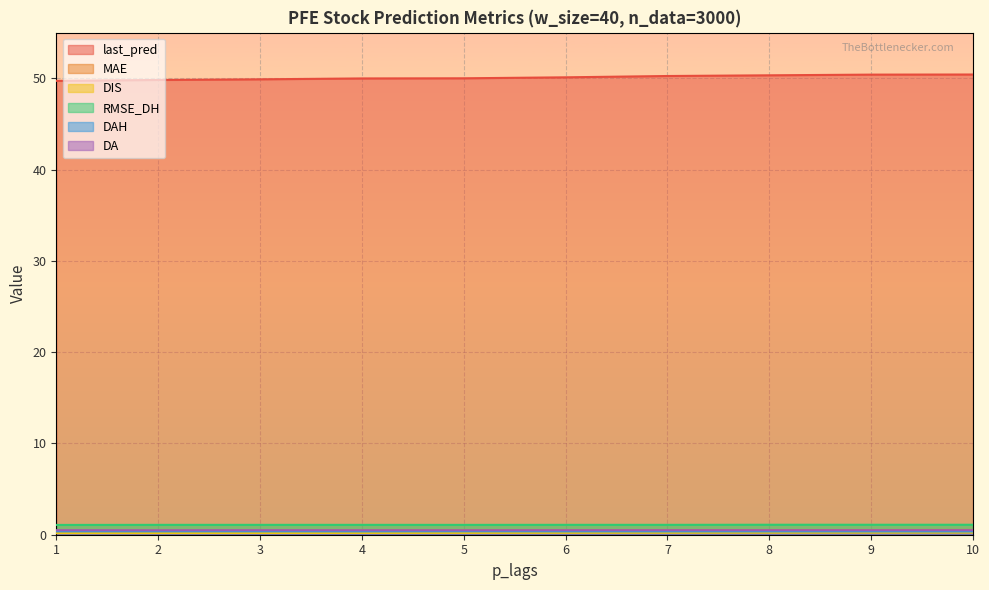

At which category is the sum across all series the highest?

10